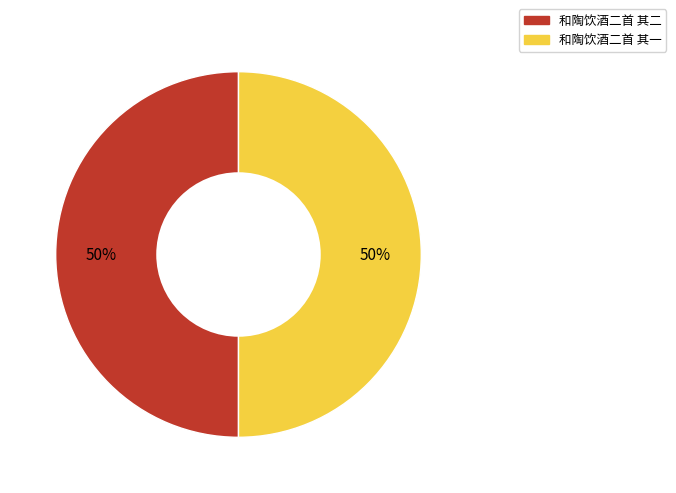

True or false: 和陶饮酒二首 其一 accounts for 36% of the total.

False